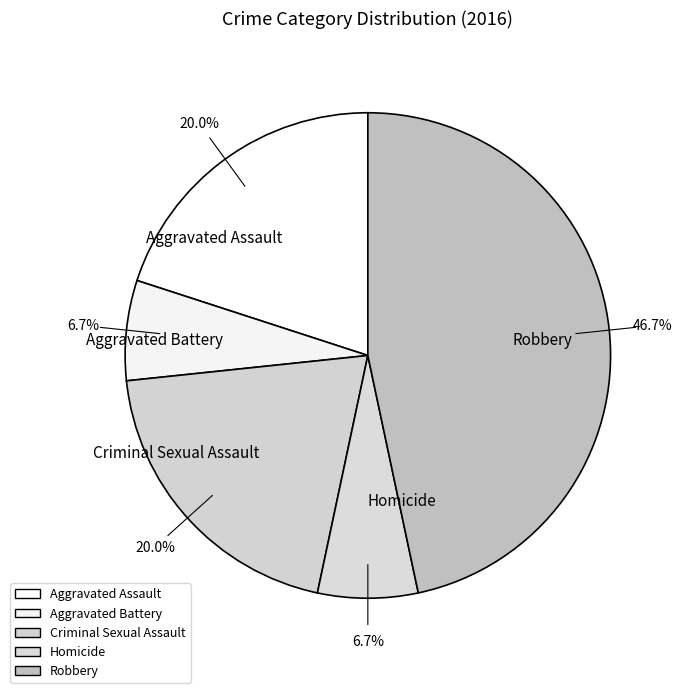

What is the largest slice in the pie chart?

Robbery